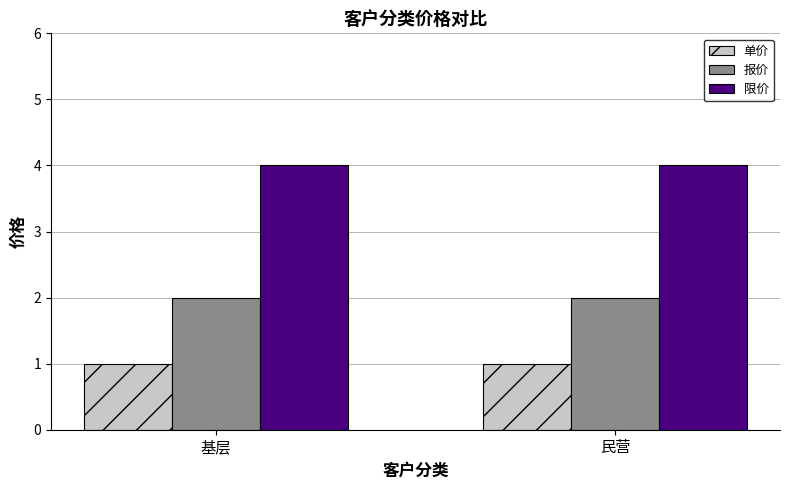

Reading left to right, extract all data points from this chart.

单价: 基层=1	民营=1
报价: 基层=2	民营=2
限价: 基层=4	民营=4